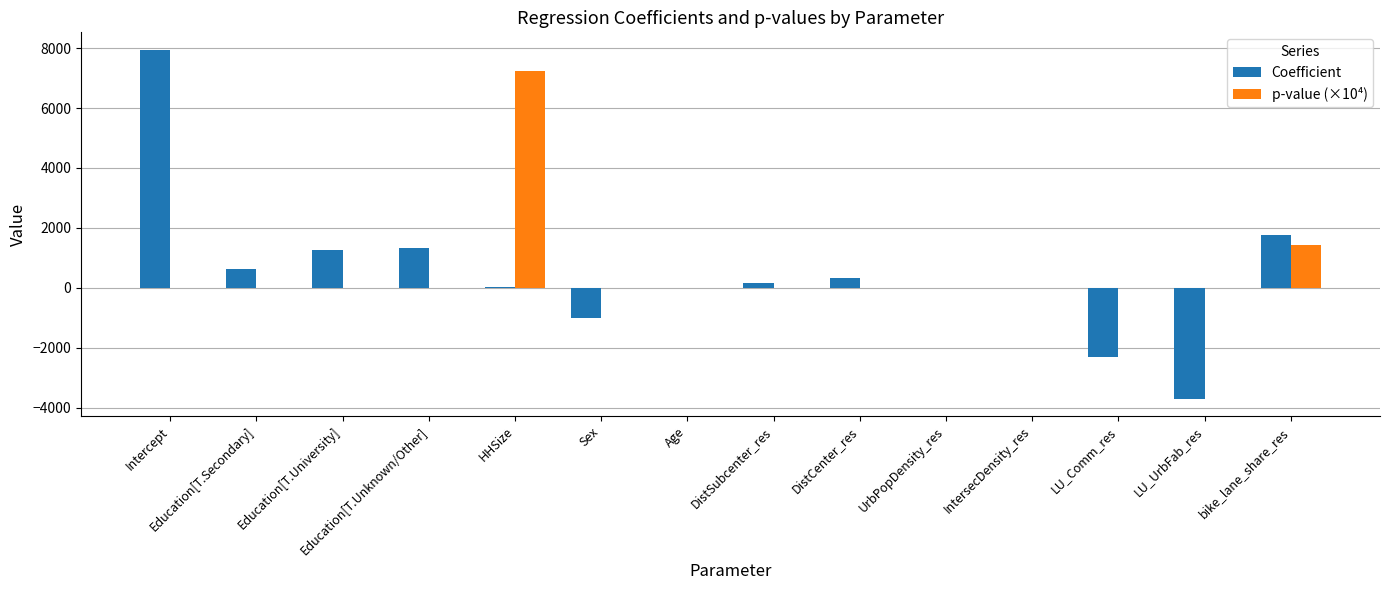

What is the average value of the Coefficient series?

452.6